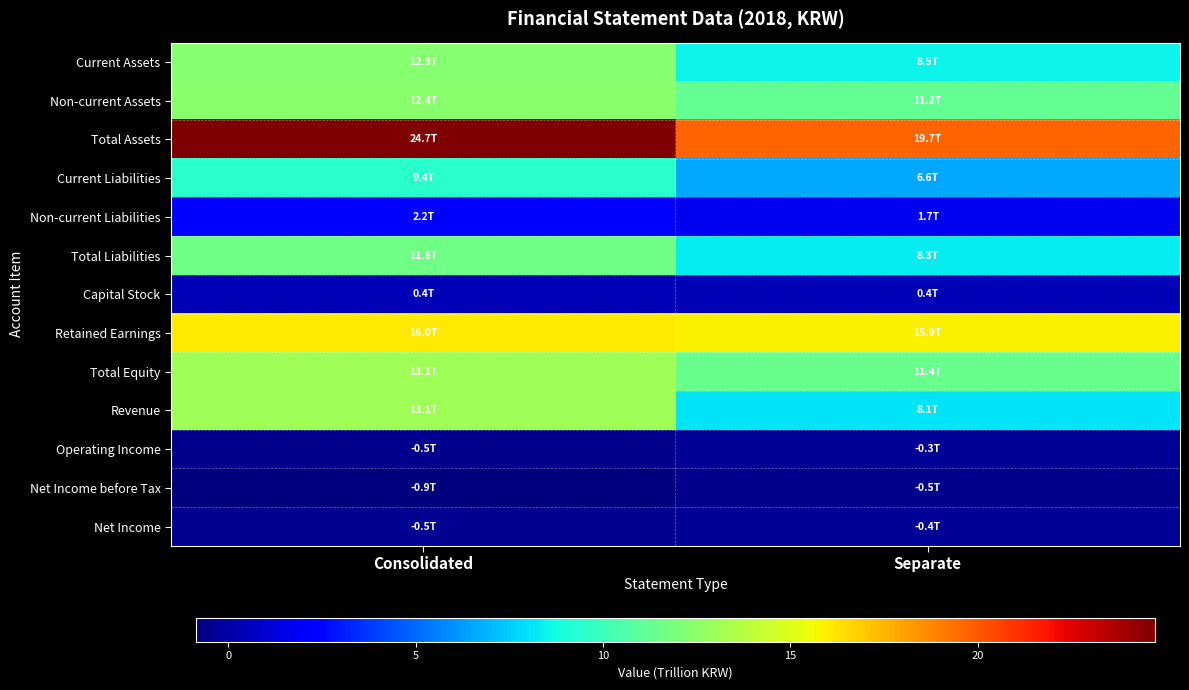

List the series in order of their peak value, highest first.

Total Assets, Retained Earnings, Revenue, Total Equity, Non-current Assets, Current Assets, Total Liabilities, Current Liabilities, Non-current Liabilities, Capital Stock, Operating Income, Net Income, Net Income before Tax